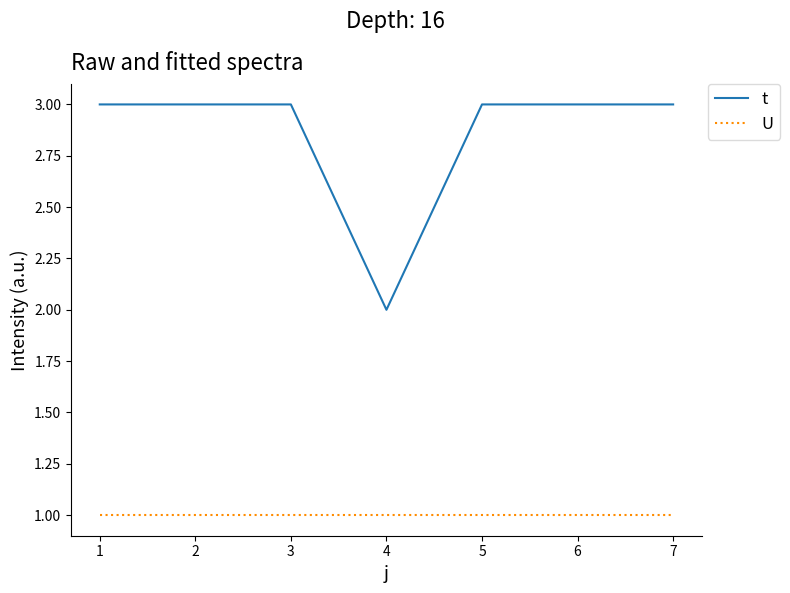

True or false: t has a value of 3 at 1.

True